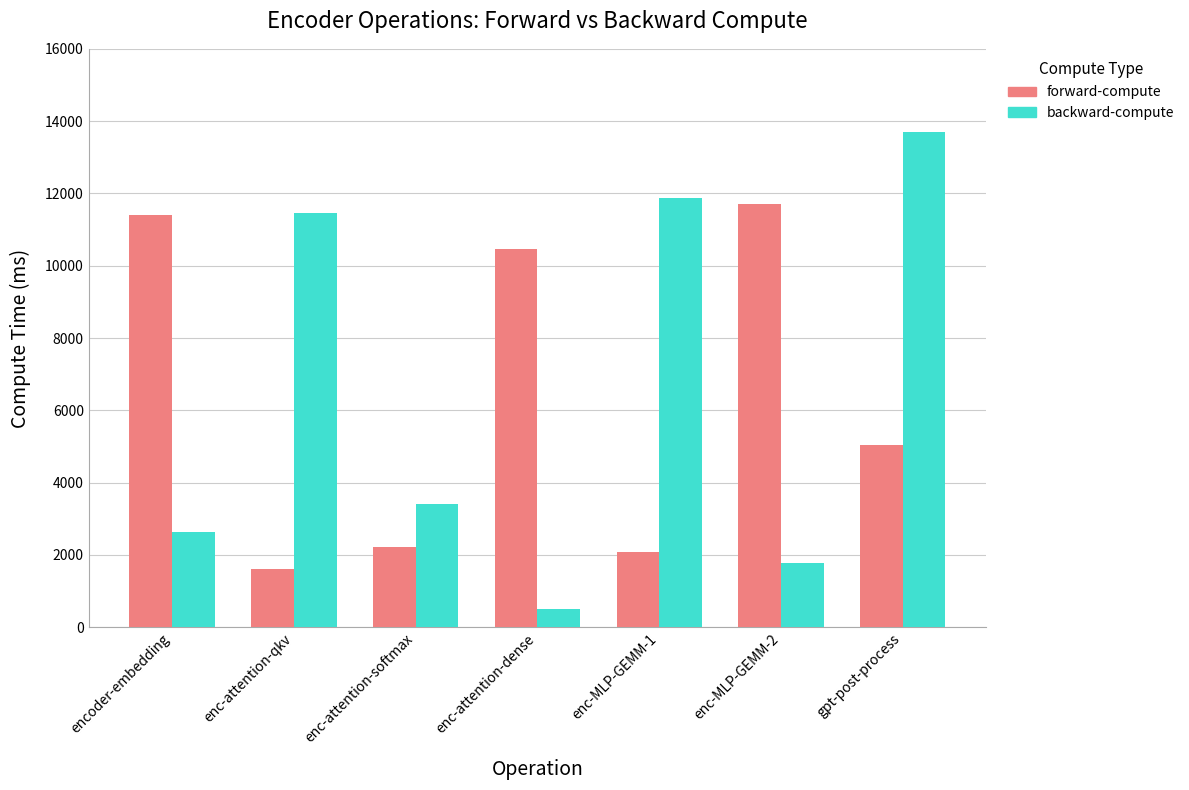

What is the difference between the backward-compute values at enc-MLP-GEMM-2 and enc-attention-dense?

1286.9